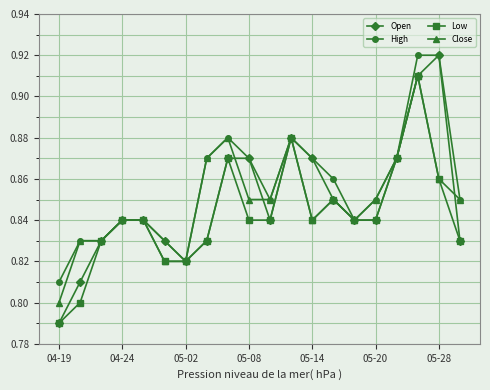

At how many categories does at least one series exceed 0?

20